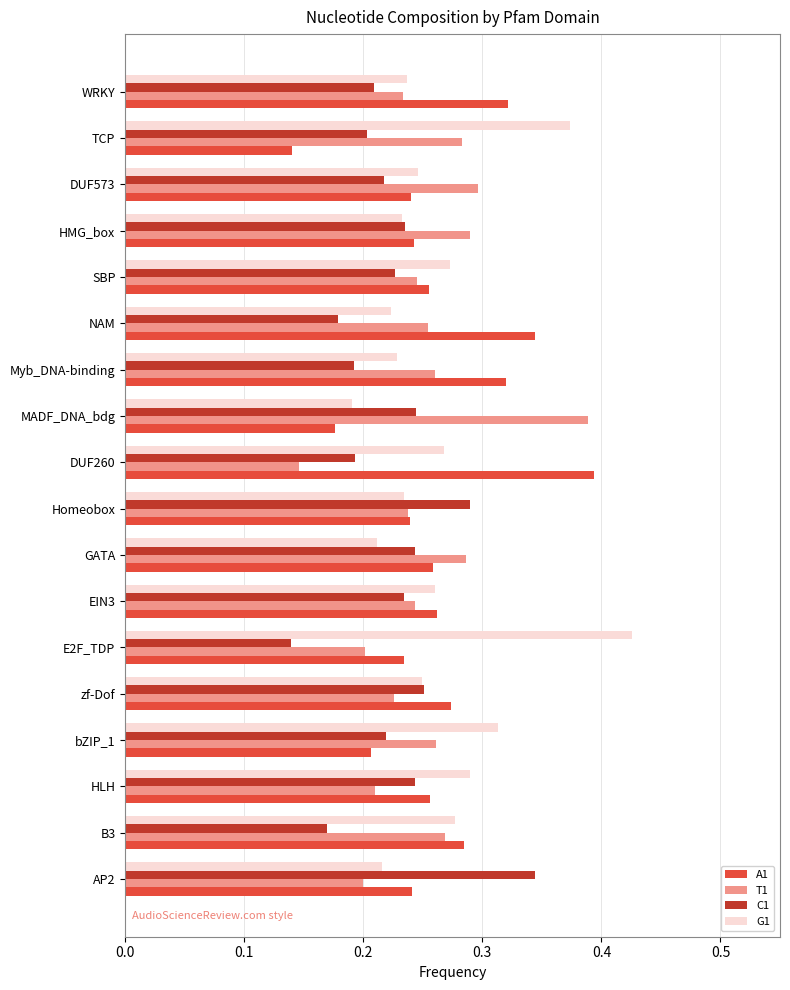

The value of T1 at zf-Dof is 0.3. True or false?

False